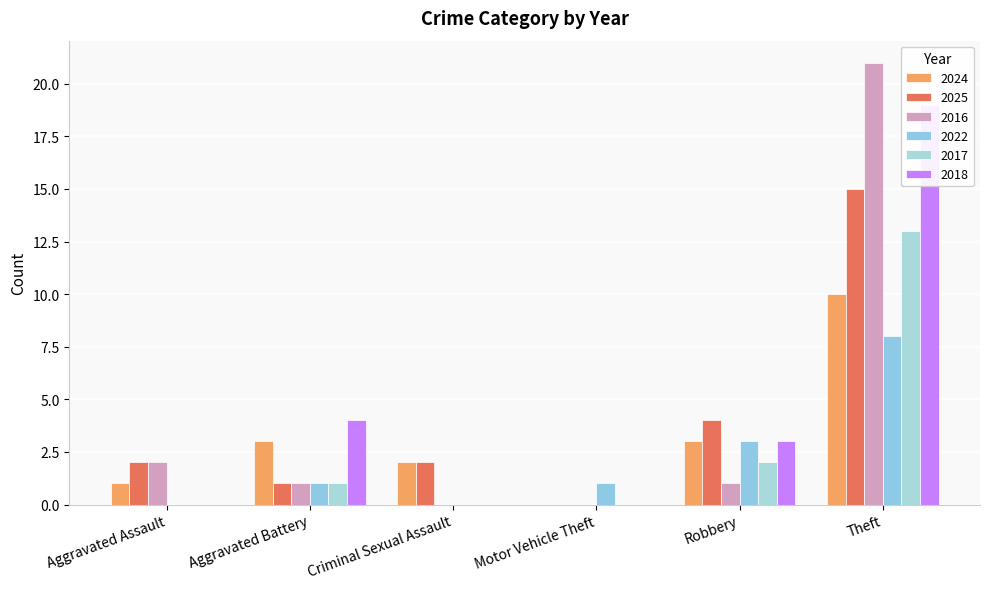

The 2017 series shows 1 at Aggravated Battery. True or false?

True